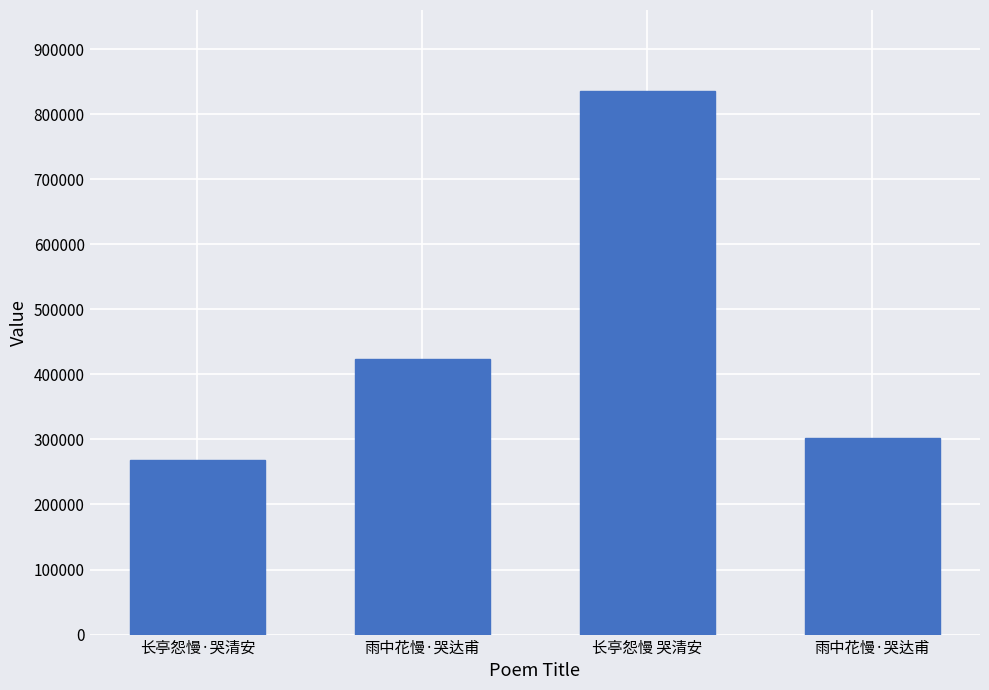

Rank the categories by value from lowest to highest.

长亭怨慢·哭清安, 雨中花慢·哭达甫, 雨中花慢·哭达甫, 长亭怨慢 哭清安